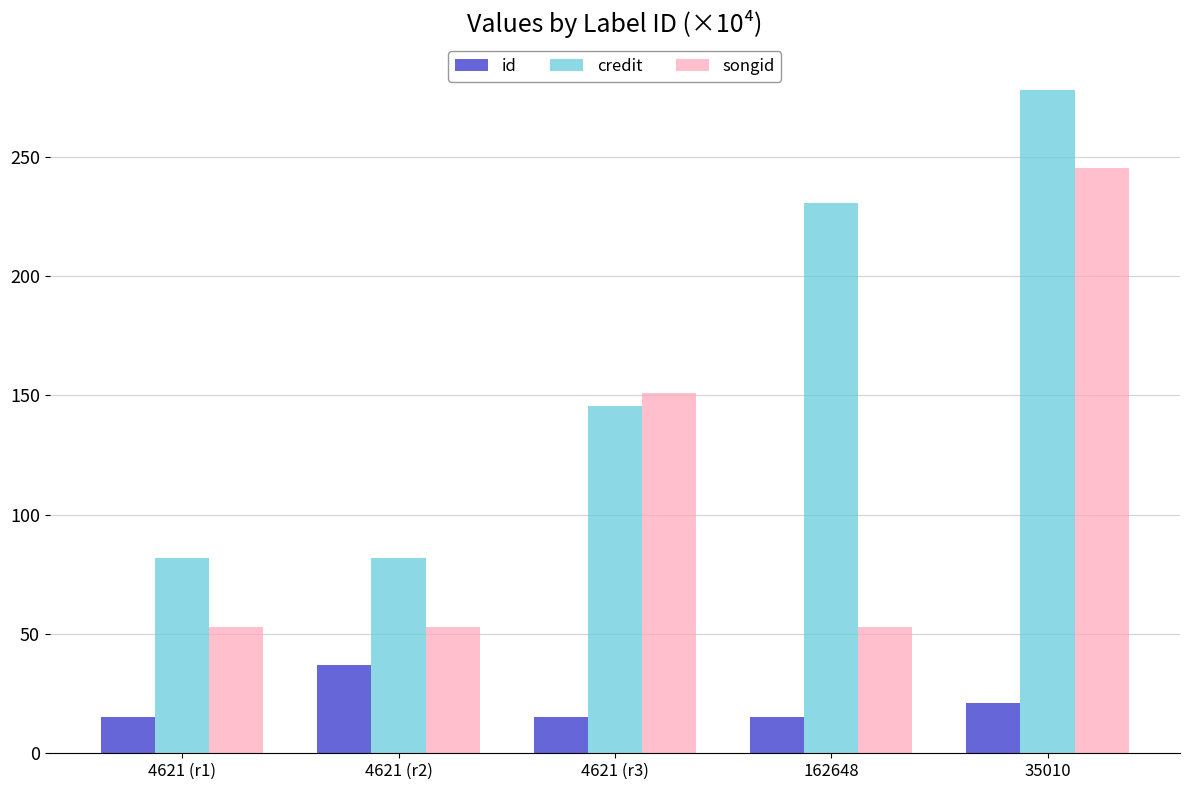

True or false: id has a value of 15.1 at 4621 (r1).

True